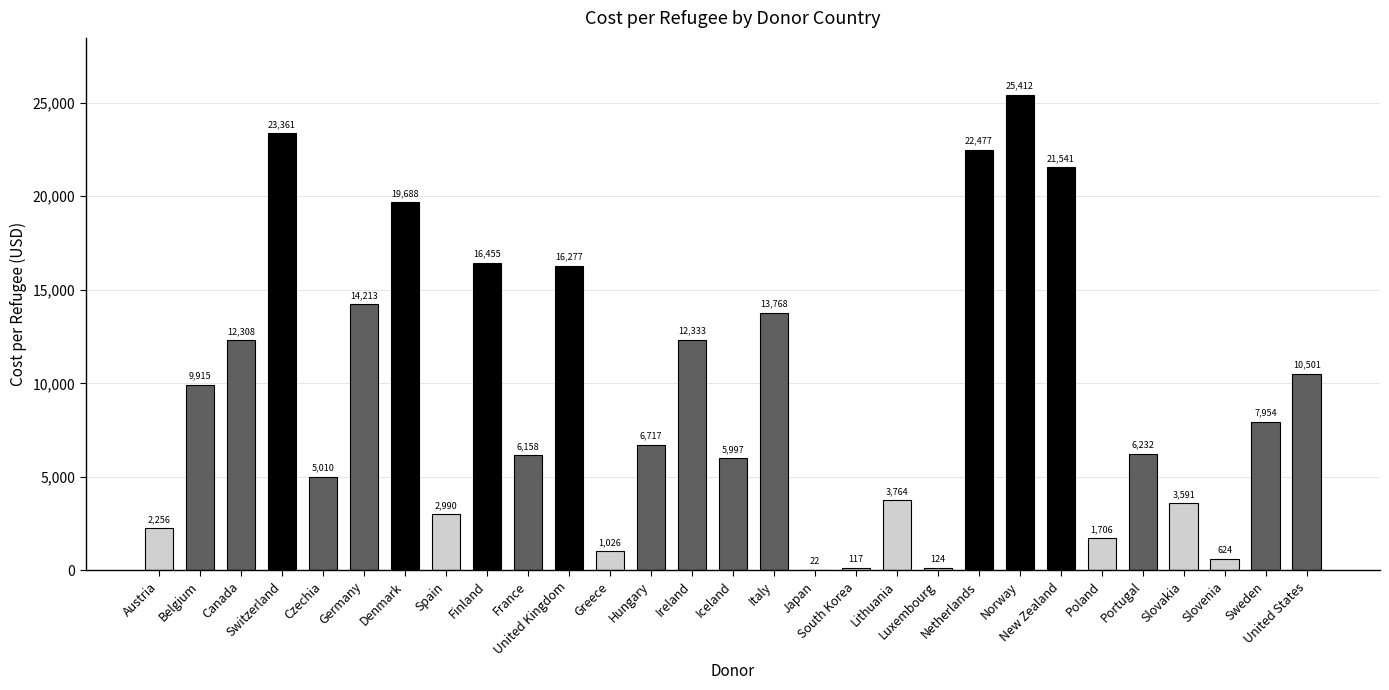

What is the difference between the values at Slovakia and Portugal?

2640.1